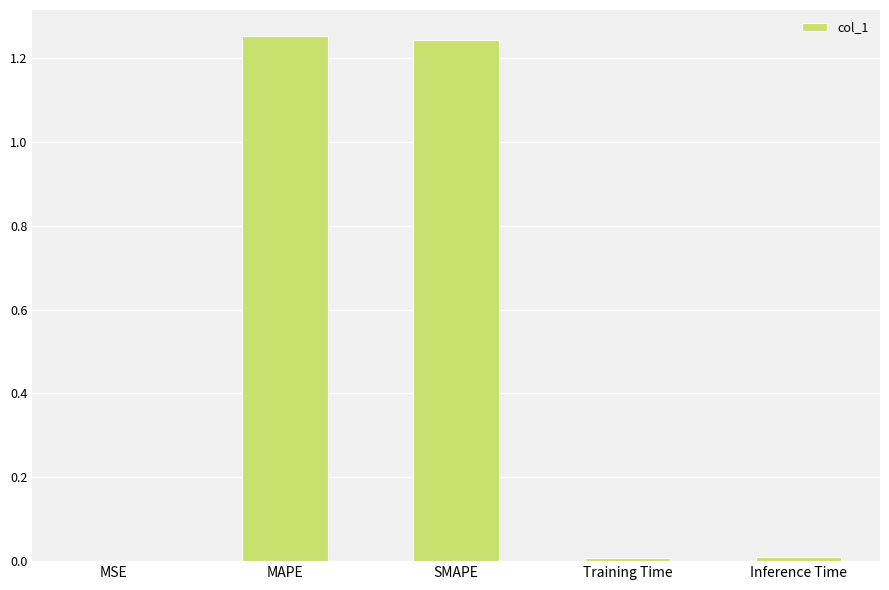

Is it true that the value at SMAPE is 2.1?

False